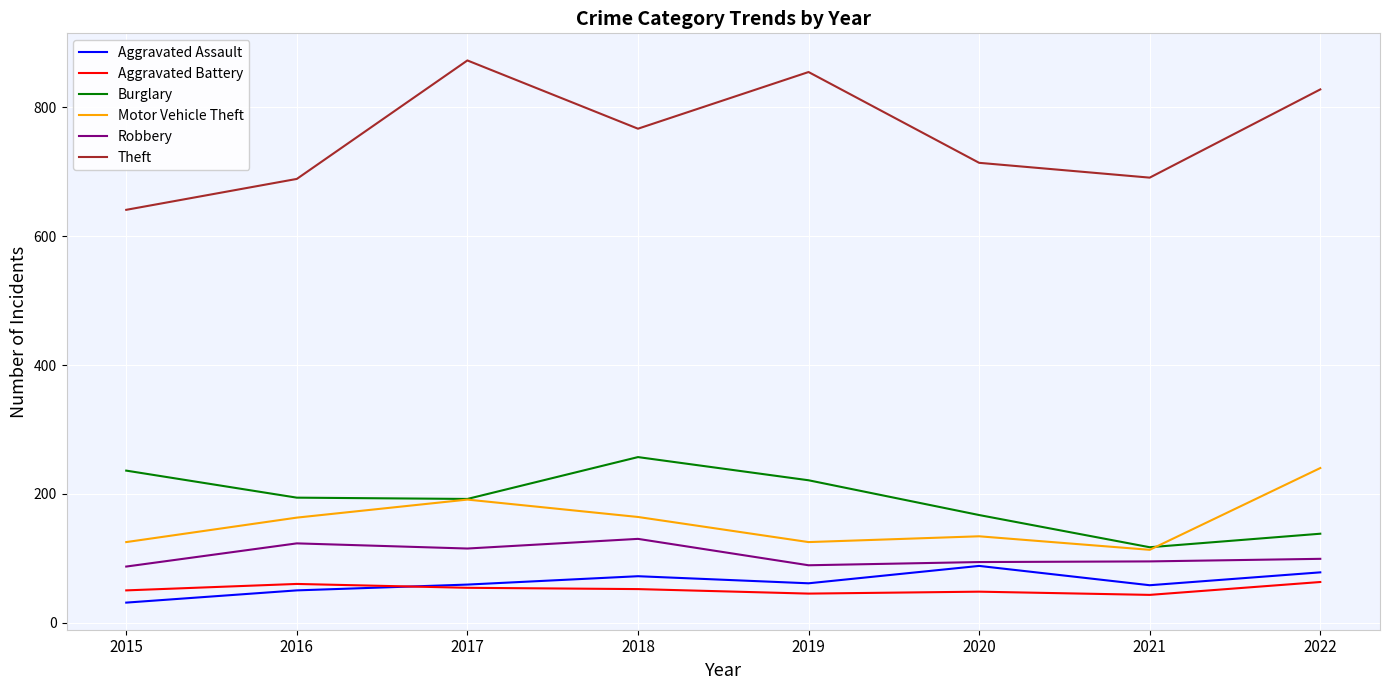

How many distinct data groups are displayed?

6